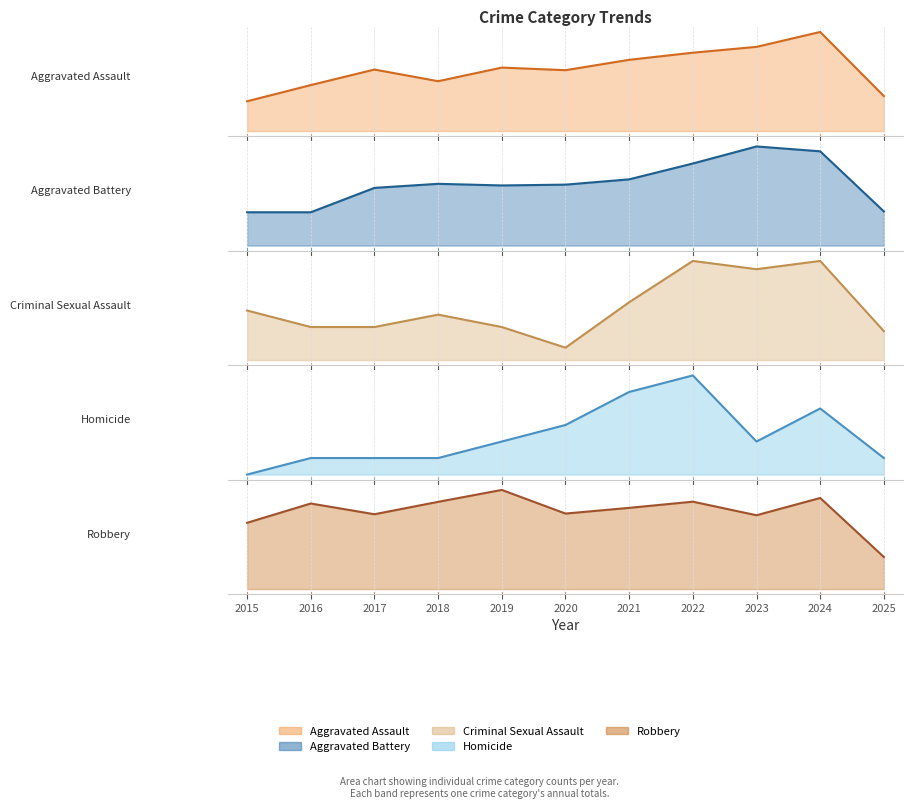

The Aggravated Battery series shows 232 at 2024. True or false?

True